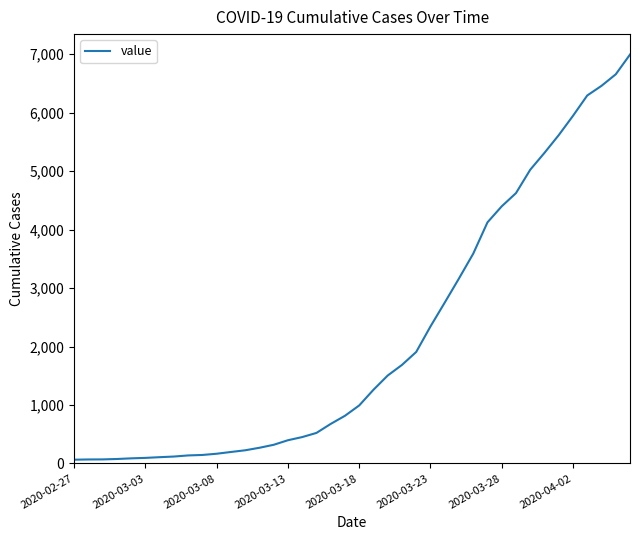

What is the greatest value displayed?

6994